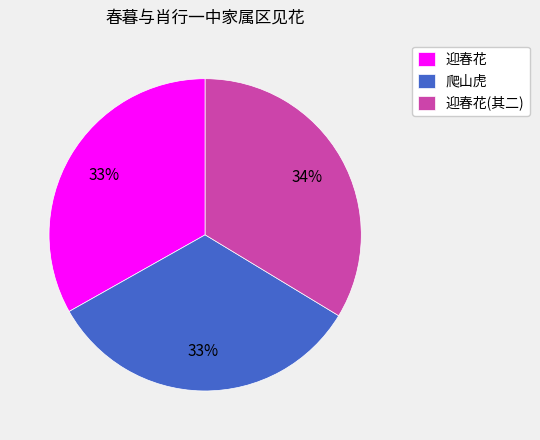

What is the largest slice in the pie chart?

迎春花(其二)